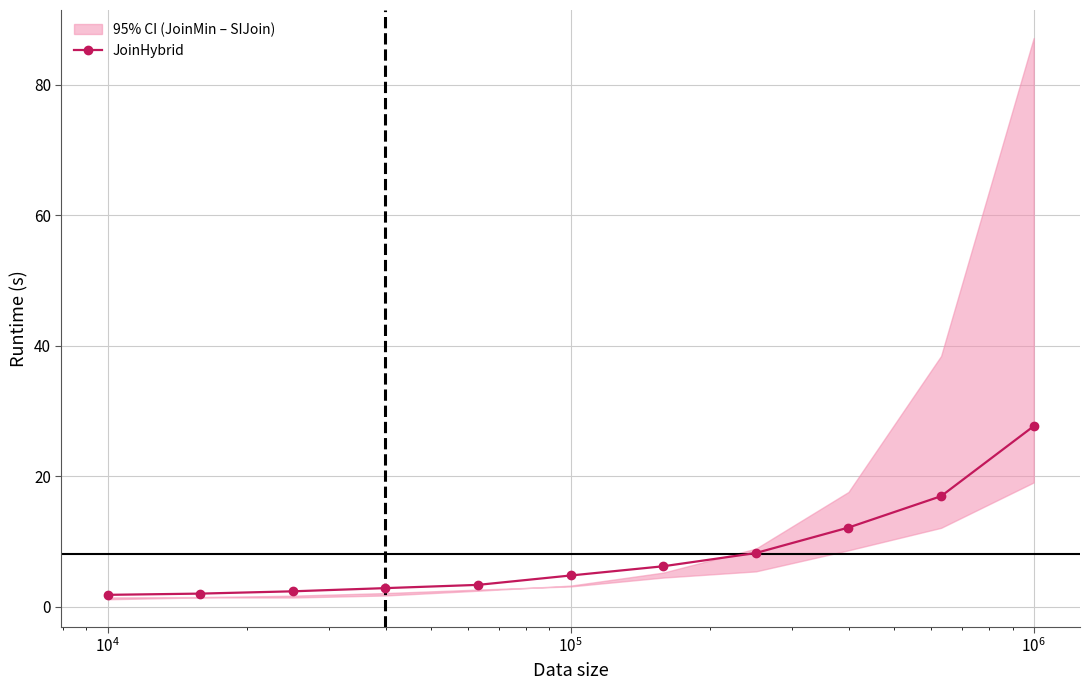

Reading left to right, list all the values displayed in this chart.

1.9	2.0	2.4	2.9	3.4	4.8	6.2	8.3	12.2	17.0	27.7